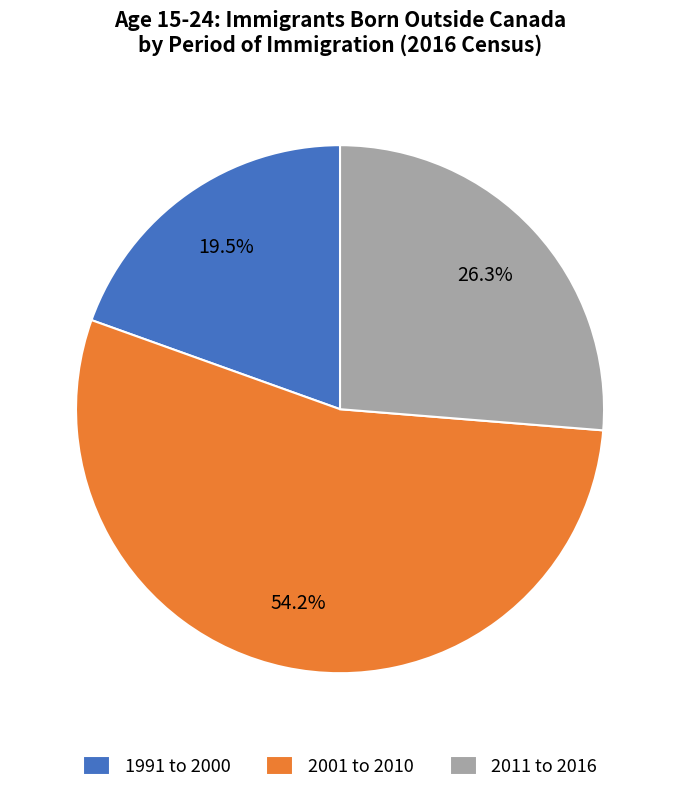

The 1991 to 2000 slice represents 12% of the pie. True or false?

False